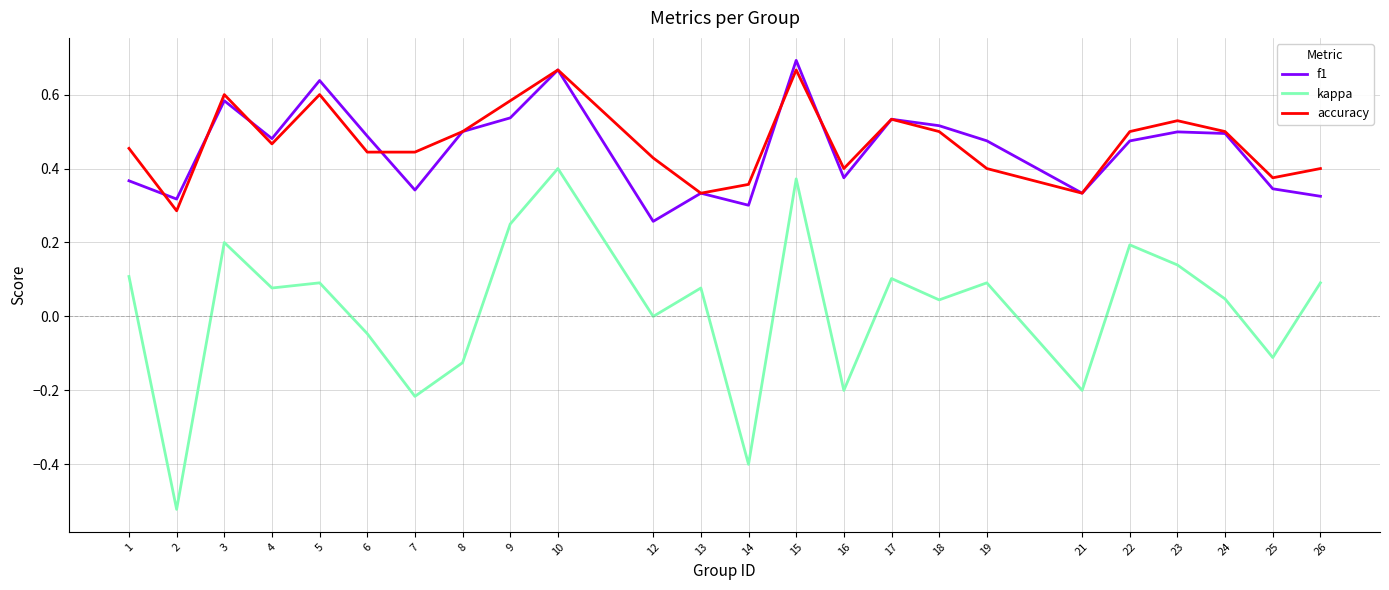

True or false: f1 has a value of 0.3 at 14.

True